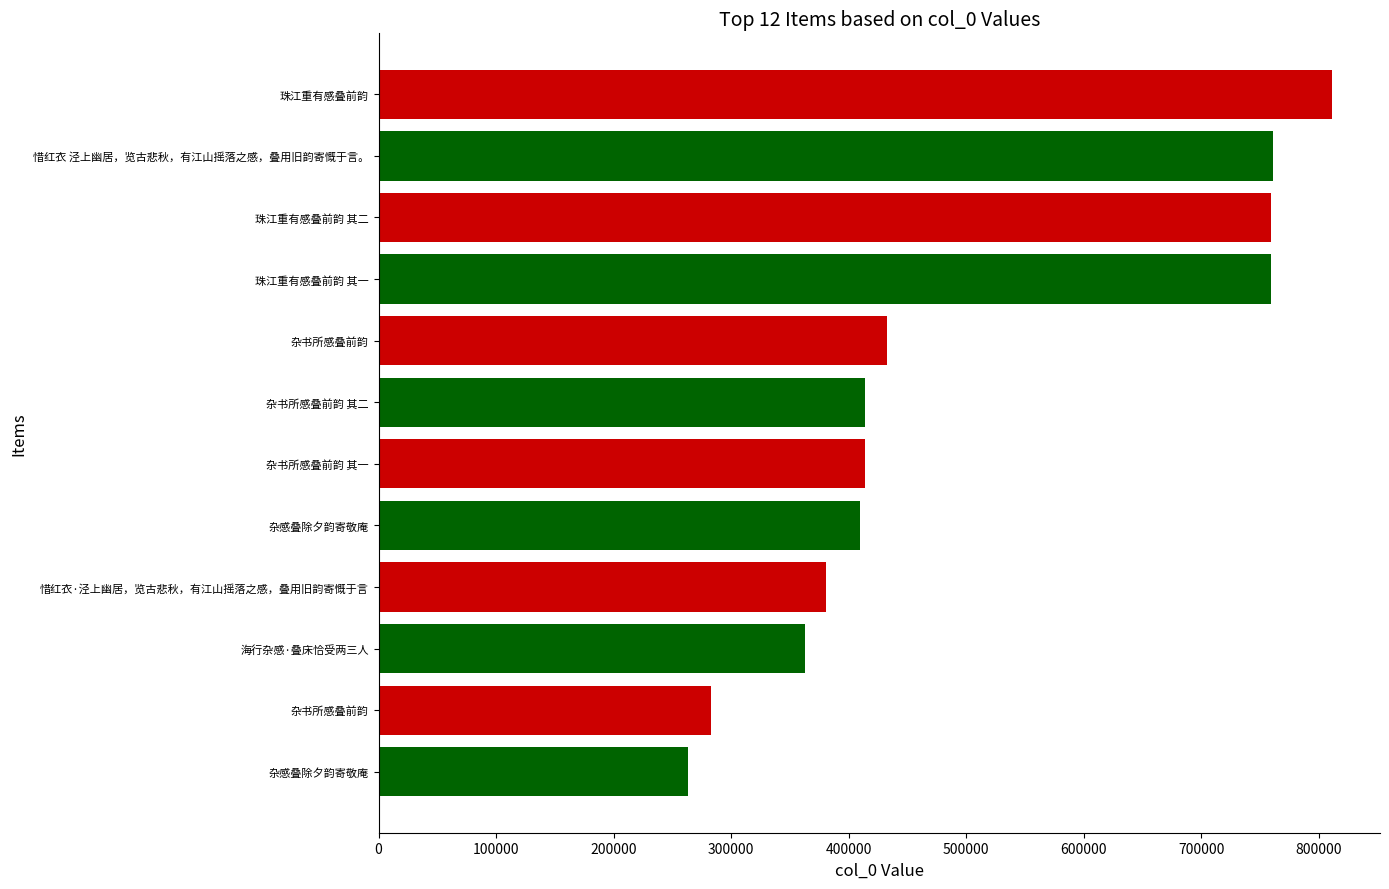

Does the chart contain any negative values?

No